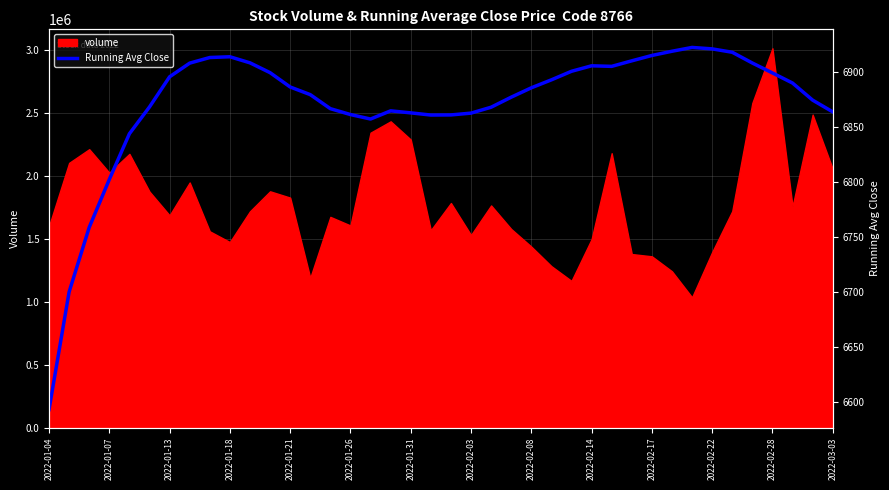

What is the maximum value for volume?

3012900